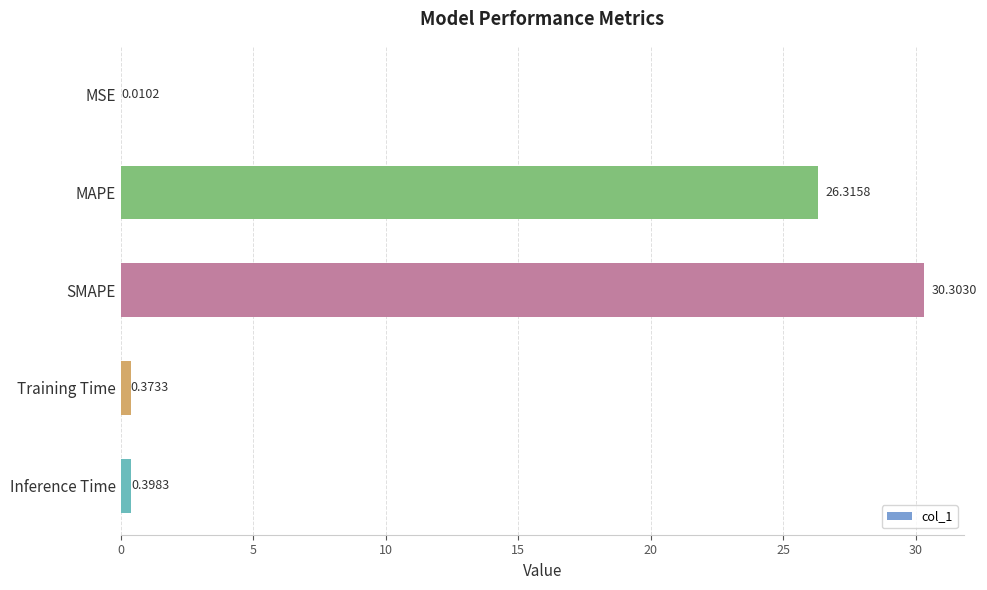

What is the average value?

11.5